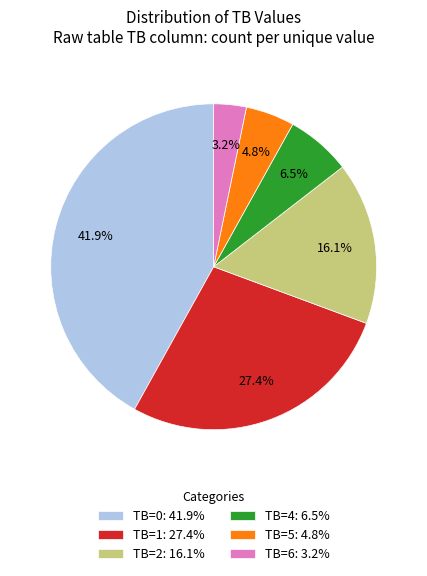

How many segments does this pie chart have?

6